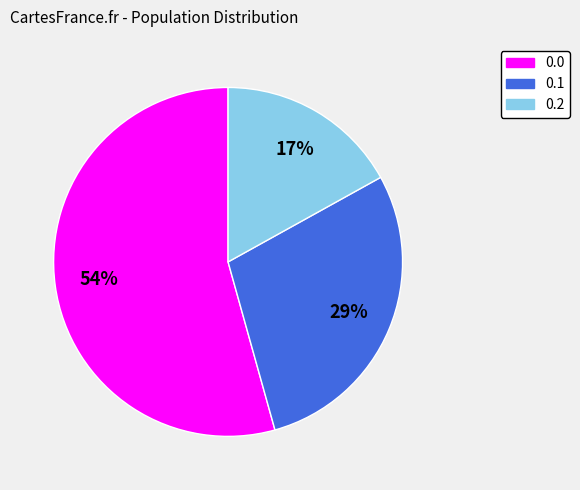

Between 0.2 and 0.1, which is larger?

0.1